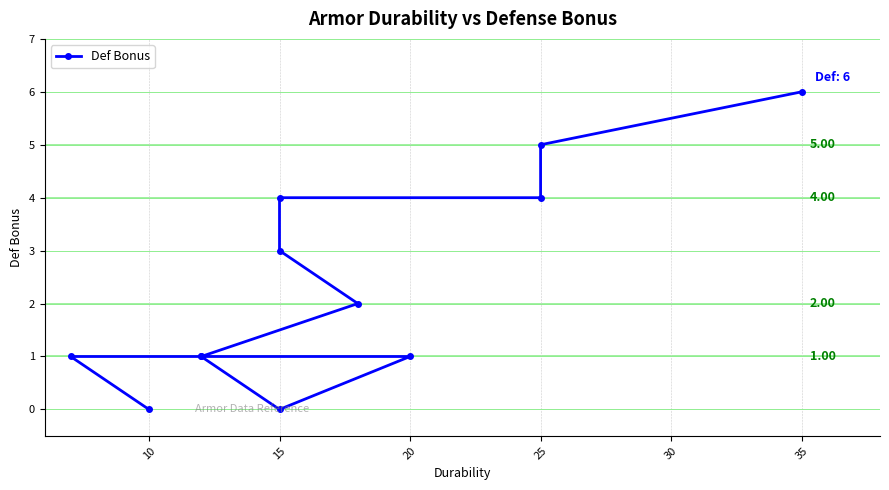

How many data points are above 2?

5